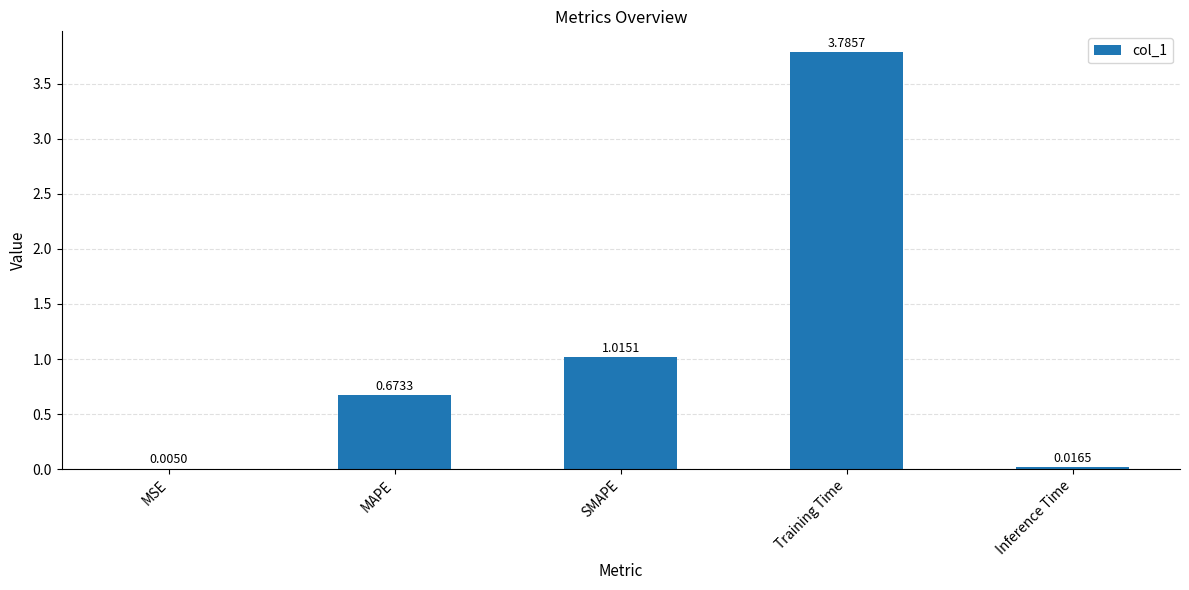

Where is the data nearest to the value 1?

SMAPE